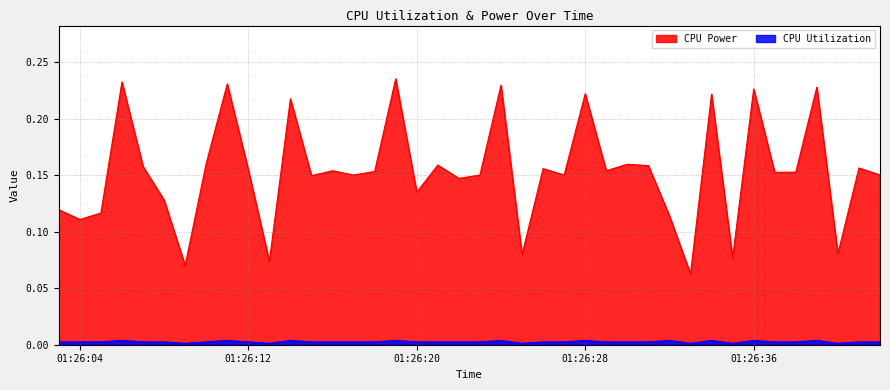

Which series has the largest range (max minus min)?

CPU Power